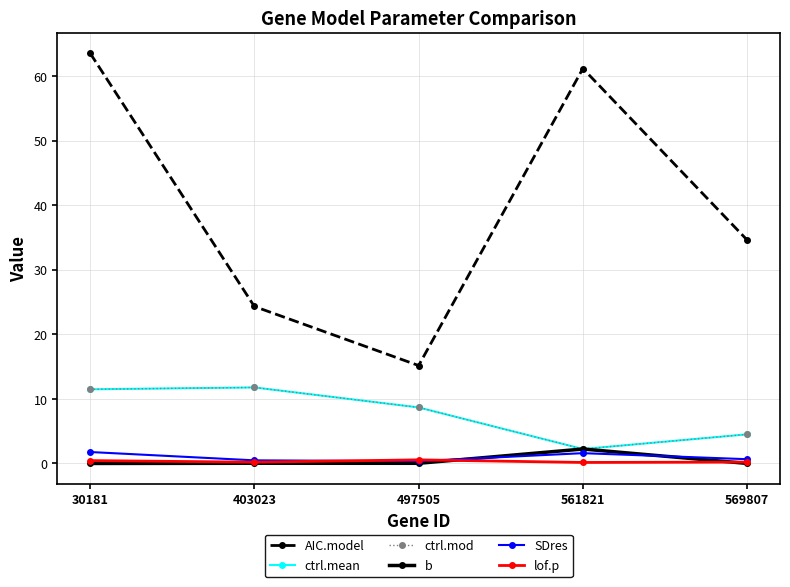

At which category is the sum across all series the highest?

30181